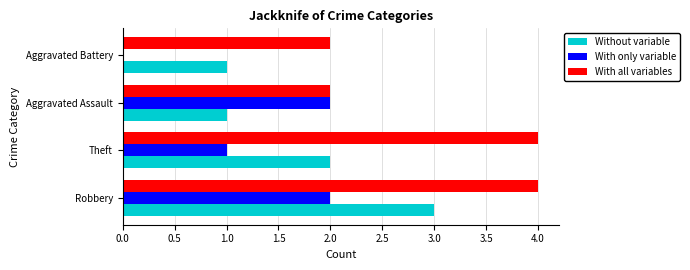

Is it true that With all variables equals 7 at Theft?

False